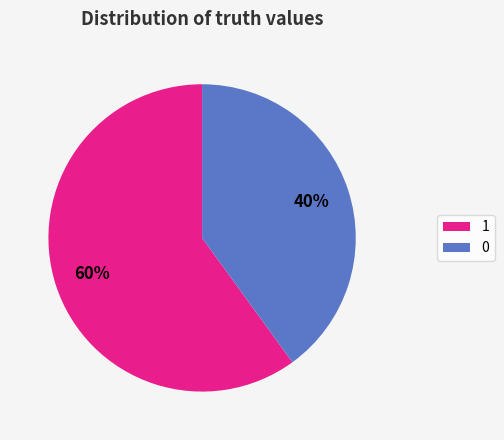

To the nearest percent, what is the difference between the 1 and 0 slice percentages?

20%